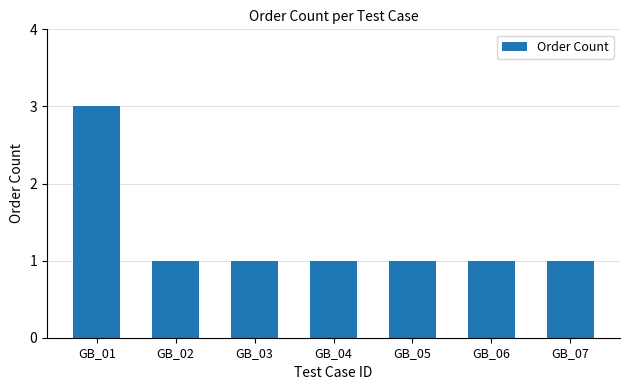

Reading left to right, list all the values displayed in this chart.

GB_01=3	GB_02=1	GB_03=1	GB_04=1	GB_05=1	GB_06=1	GB_07=1